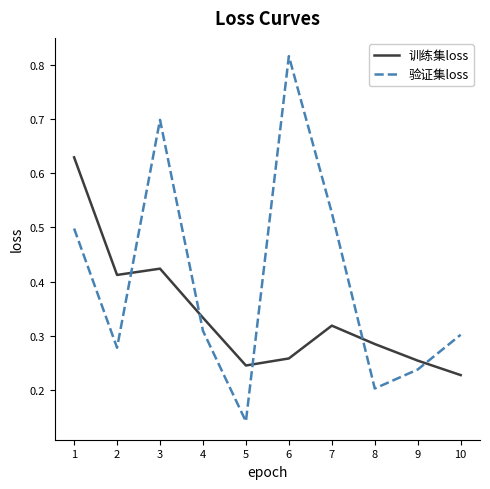

True or false: 训练集loss has a value of 0.4 at 7.

False